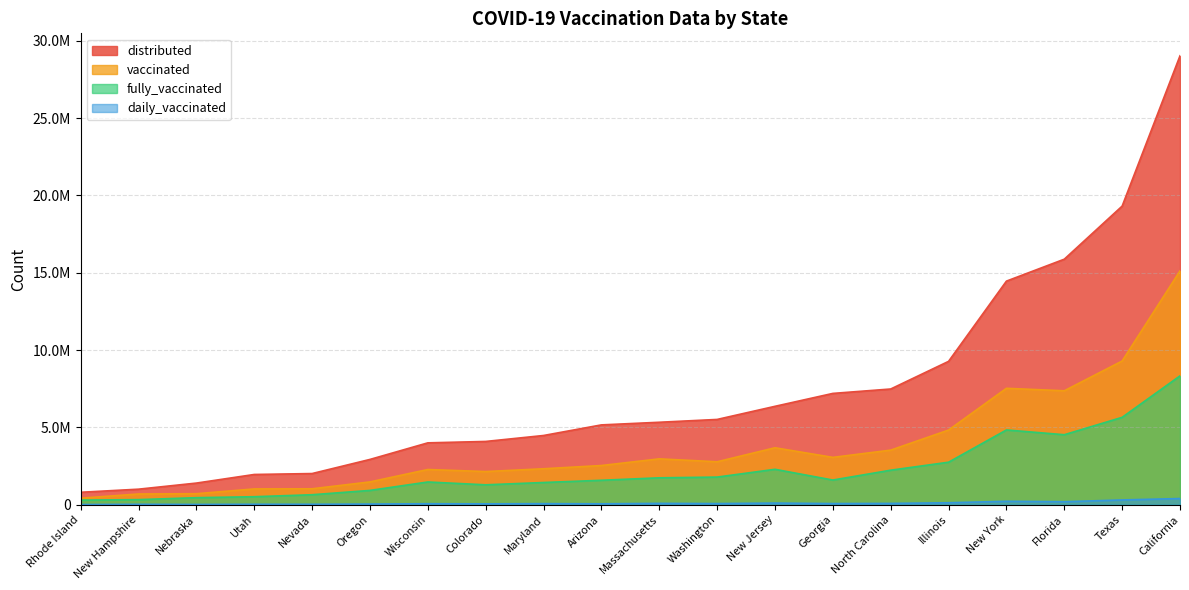

Rank the series at Utah from lowest to highest value.

daily_vaccinated, fully_vaccinated, vaccinated, distributed